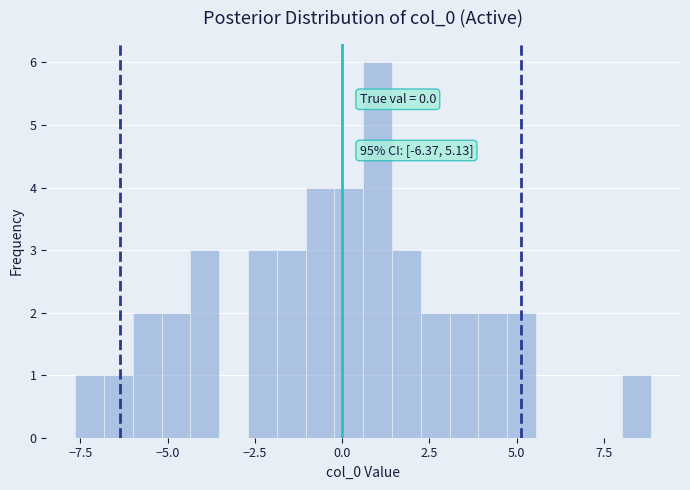

Around what value on the x-axis is the tallest bar? Give the approximate position of its centre, as read against the axis.

1.0